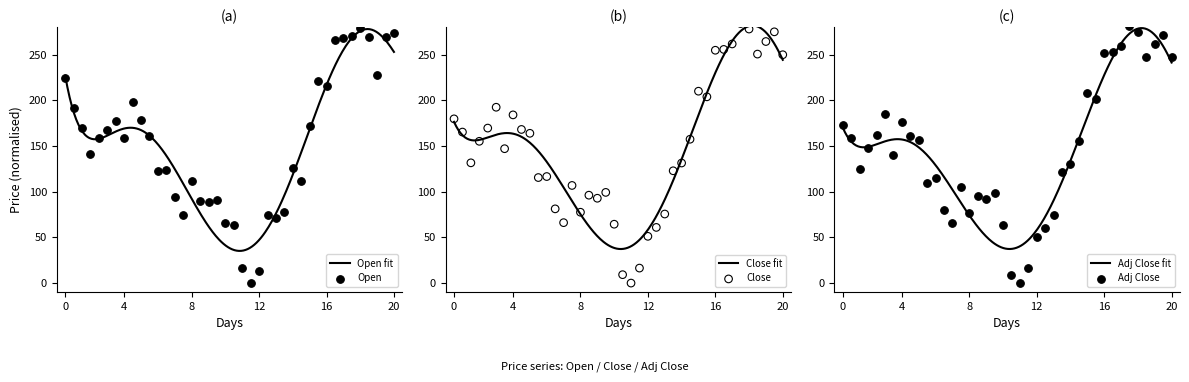

What is the minimum value for Open fit?

35.2